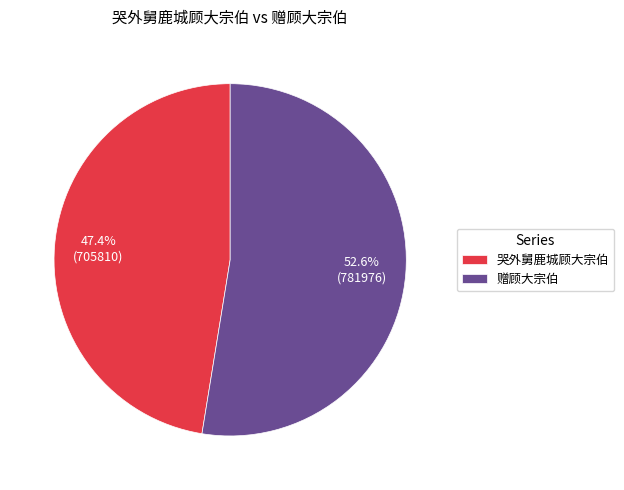

To the nearest percent, what is the difference between the largest and smallest slice percentages?

5%